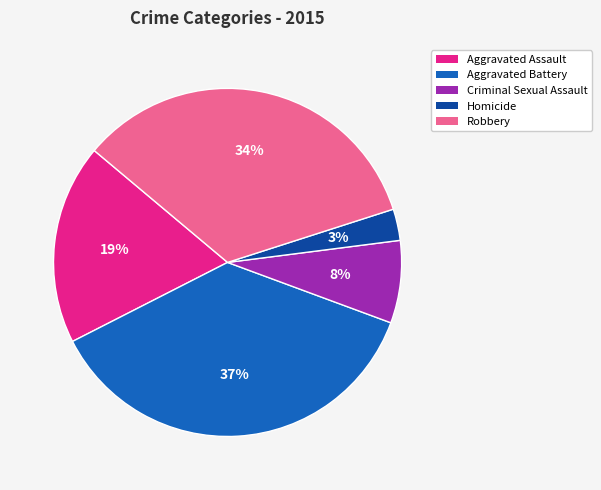

Rank the categories by value from highest to lowest.

Aggravated Battery, Robbery, Aggravated Assault, Criminal Sexual Assault, Homicide